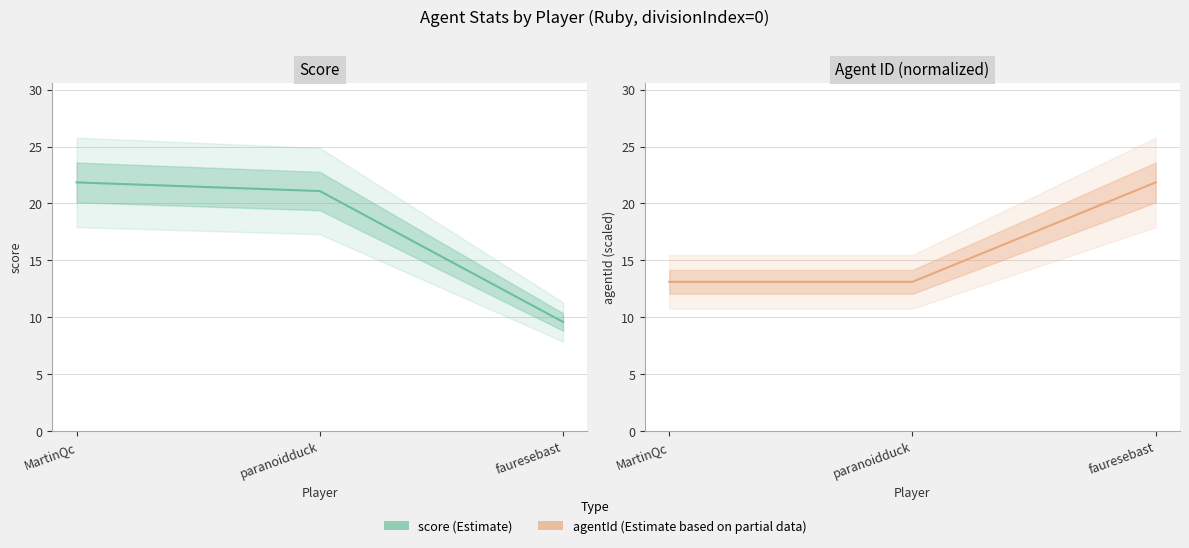

The score series shows 6.0 at MartinQc. True or false?

False